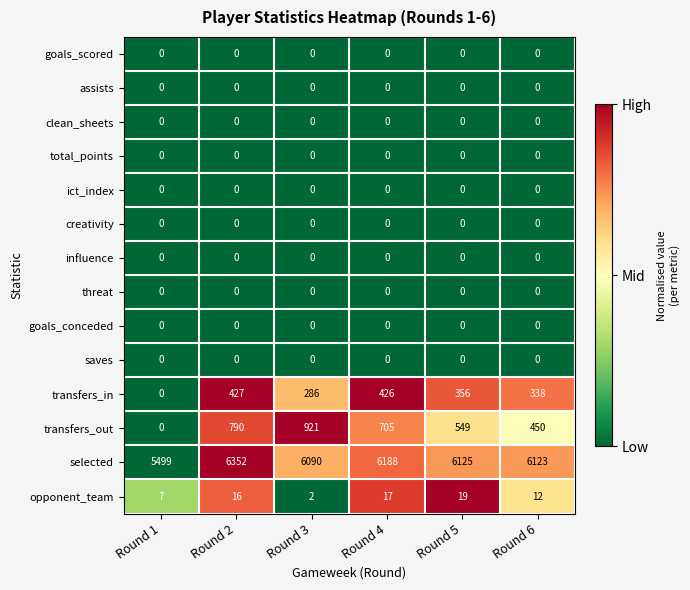

What is the difference between the highest and lowest values at Round 6?

6123